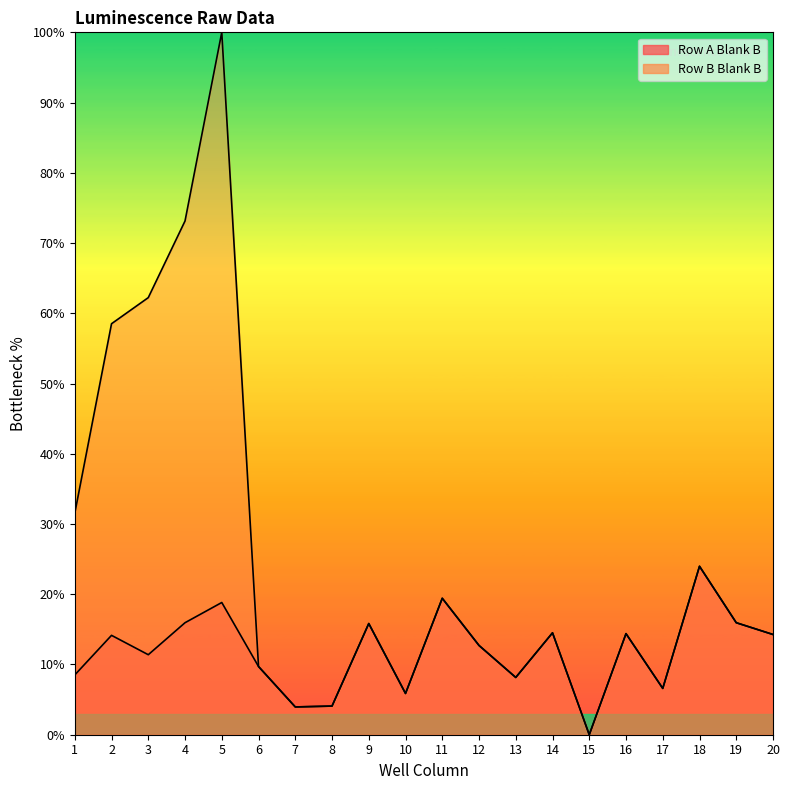

At which category is the sum across all series the highest?

5